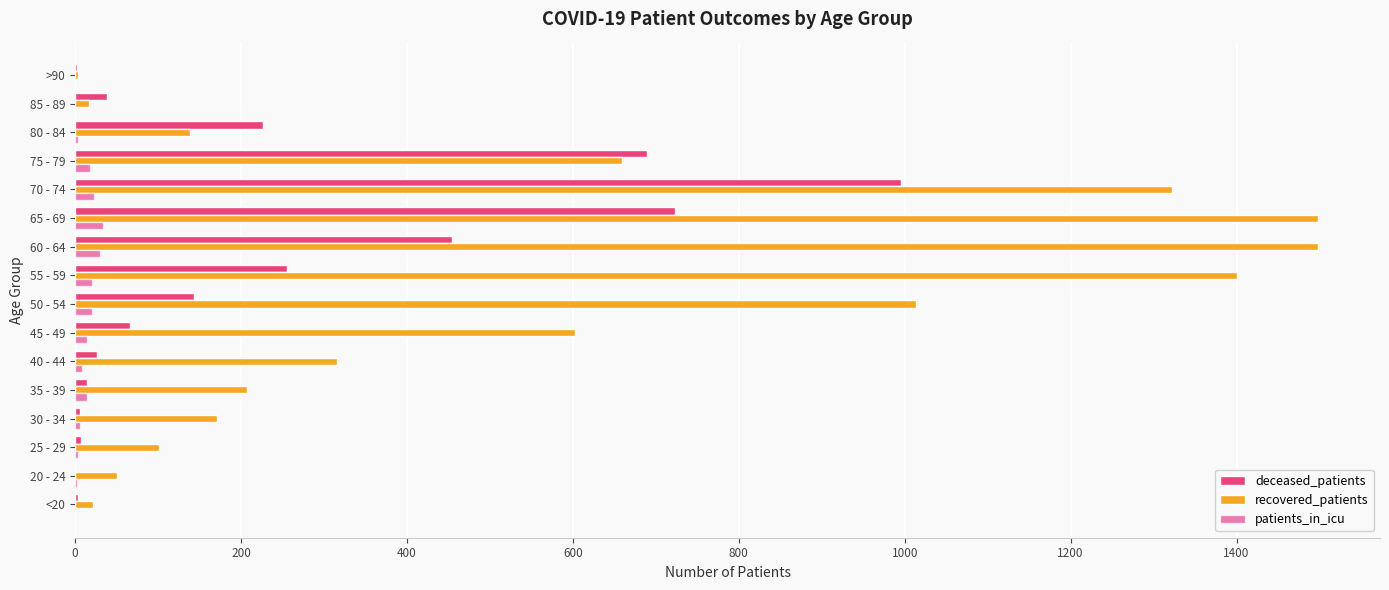

How many data points does each series have?

16